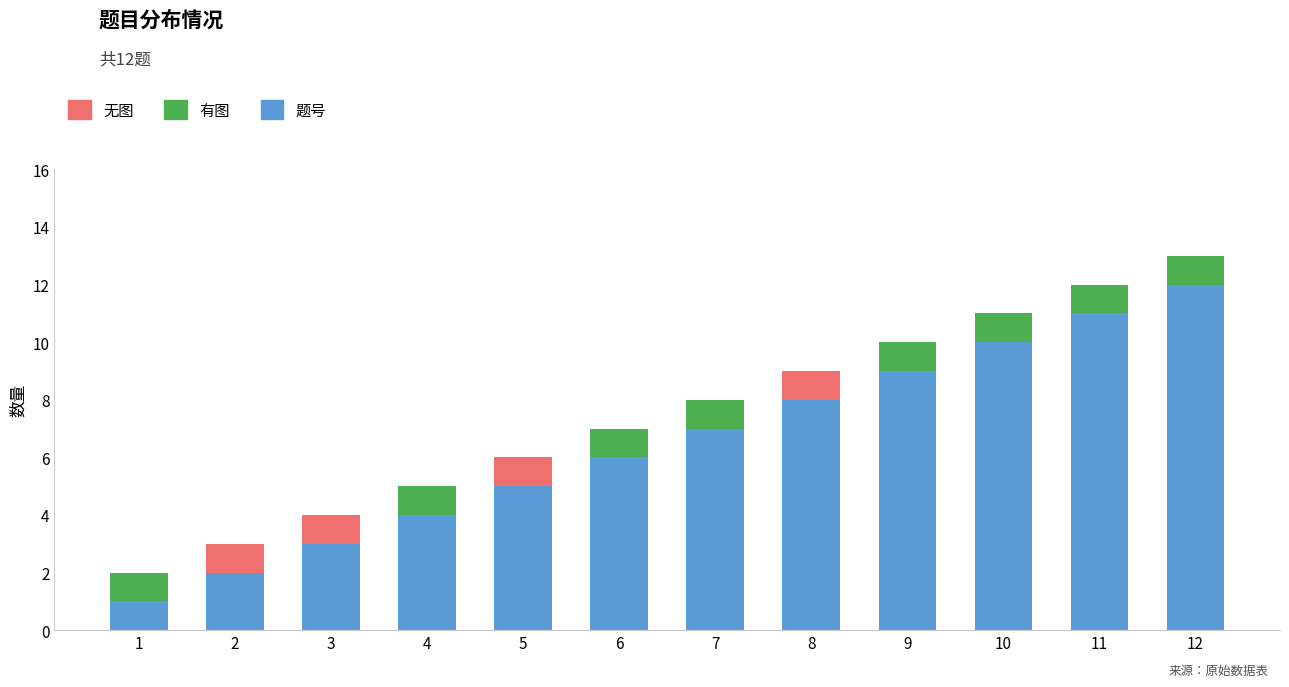

At which category is the sum across all series the highest?

12